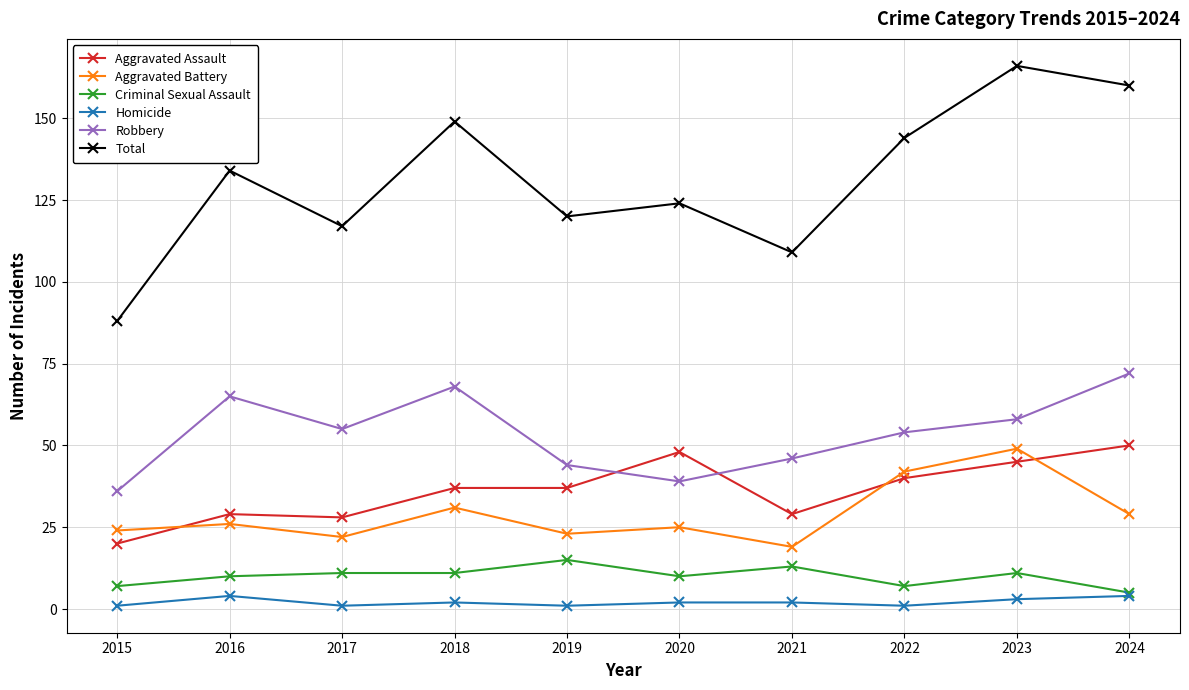

Between 2016 and 2023, which series saw the biggest shift?

Total